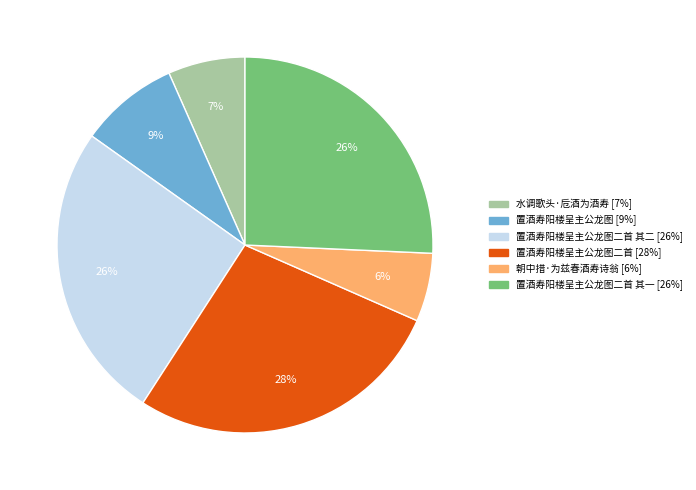

How many slices are in this pie chart?

6